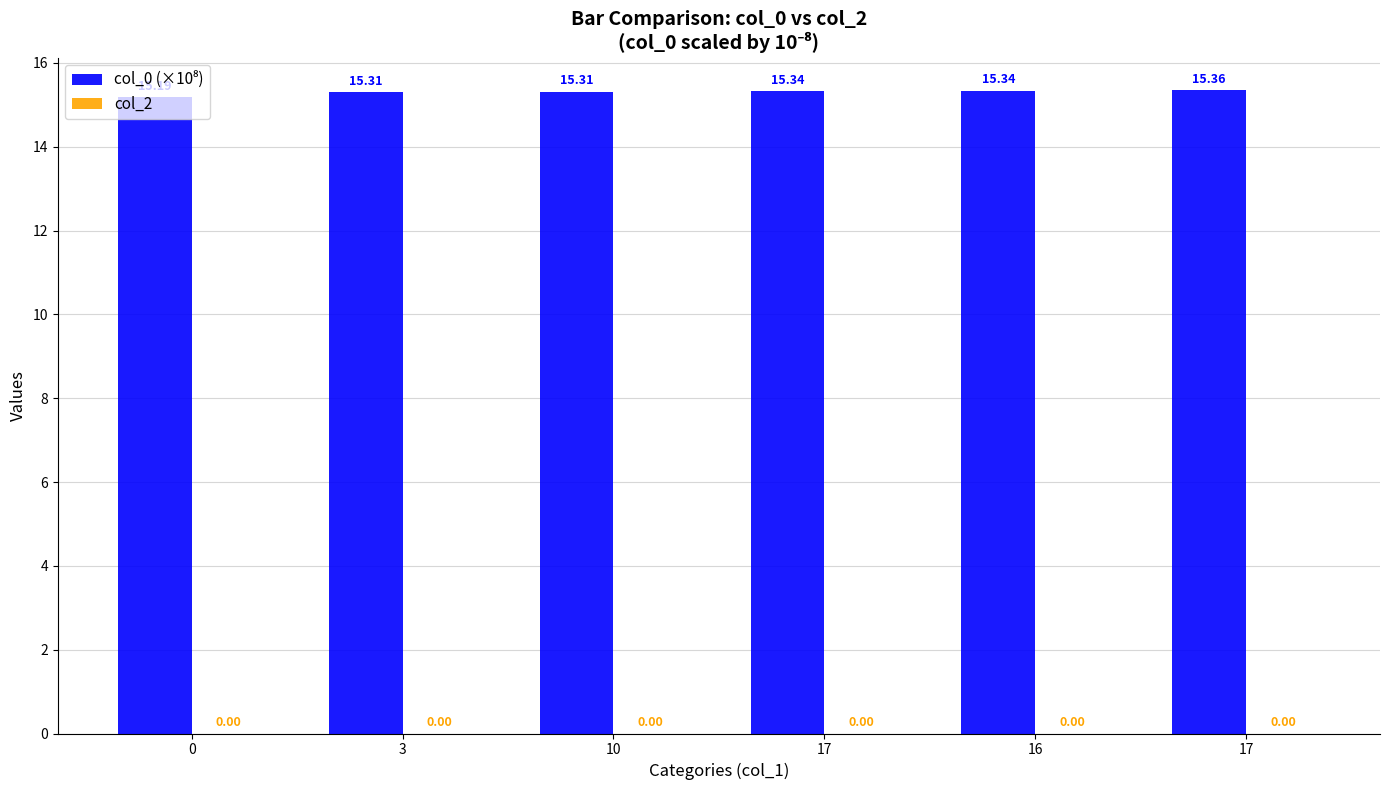

How many bars are there in total?

6